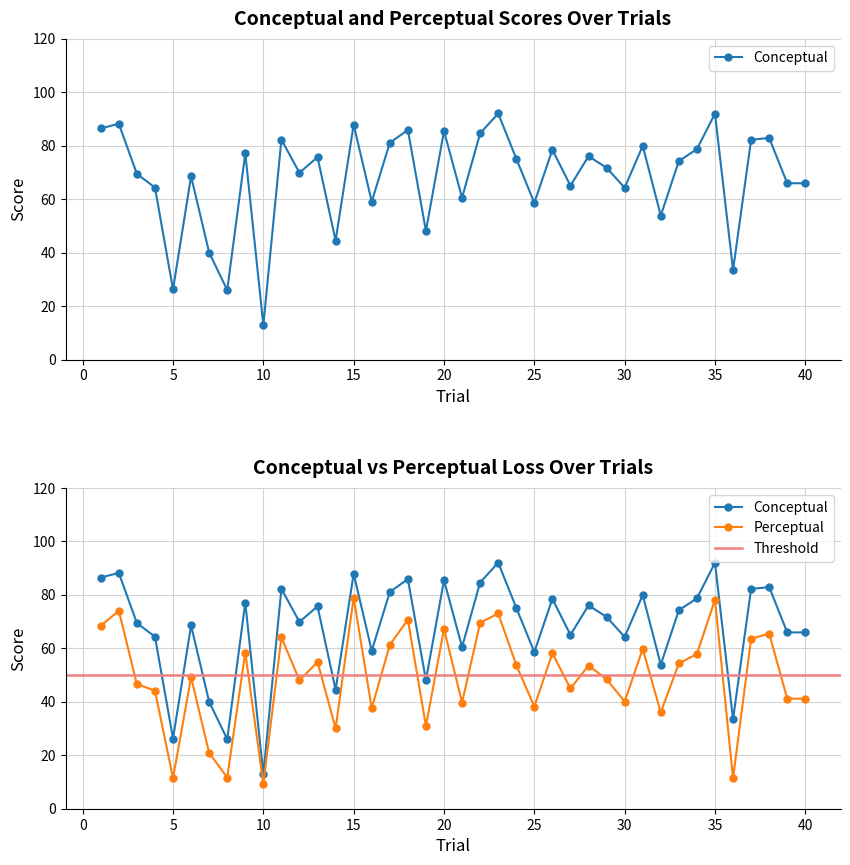

Is it true that perceptual equals 35.0 at 11?

False